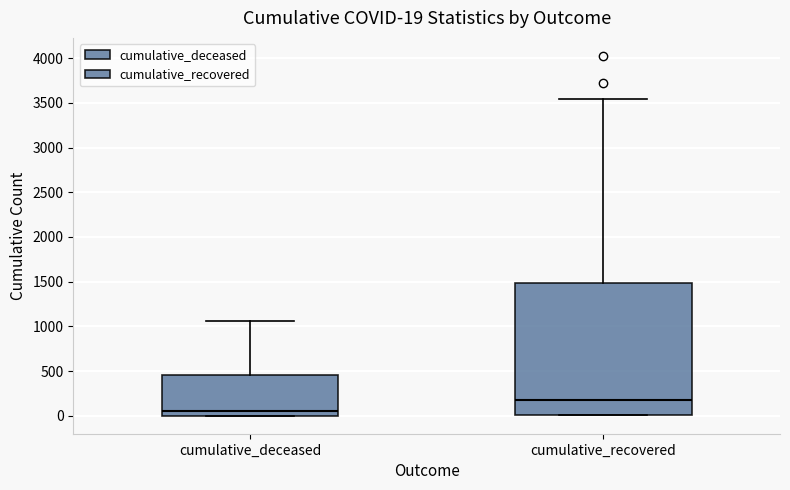

Which box is the tallest, from its lower edge to its upper edge?

cumulative_recovered